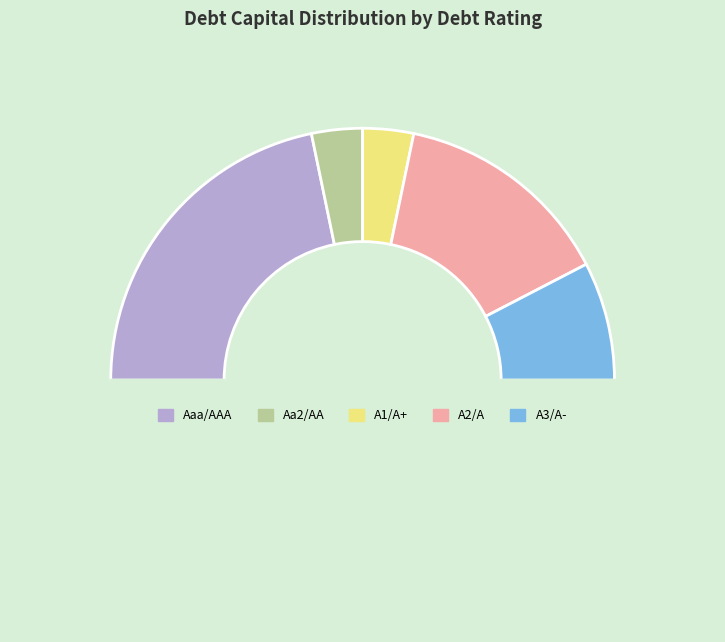

Count the number of slices in the pie.

6